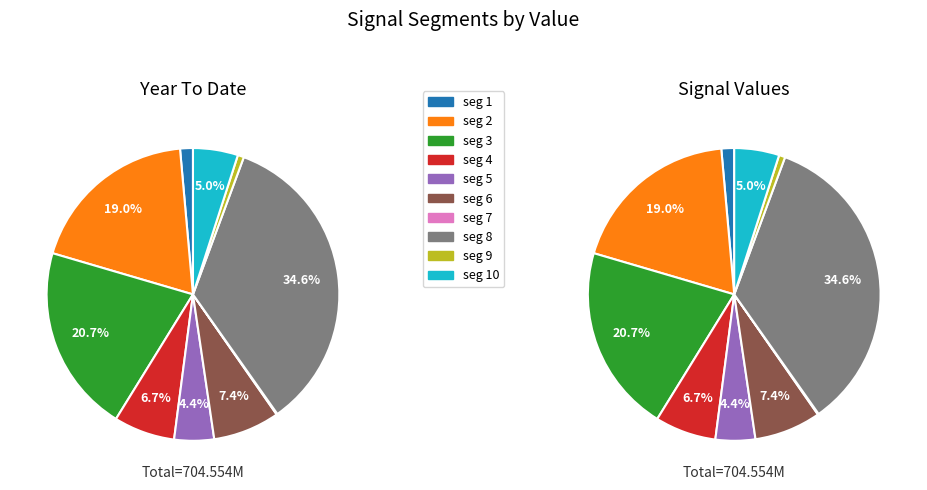

True or false: signal segment 7 accounts for 1% of the total.

False